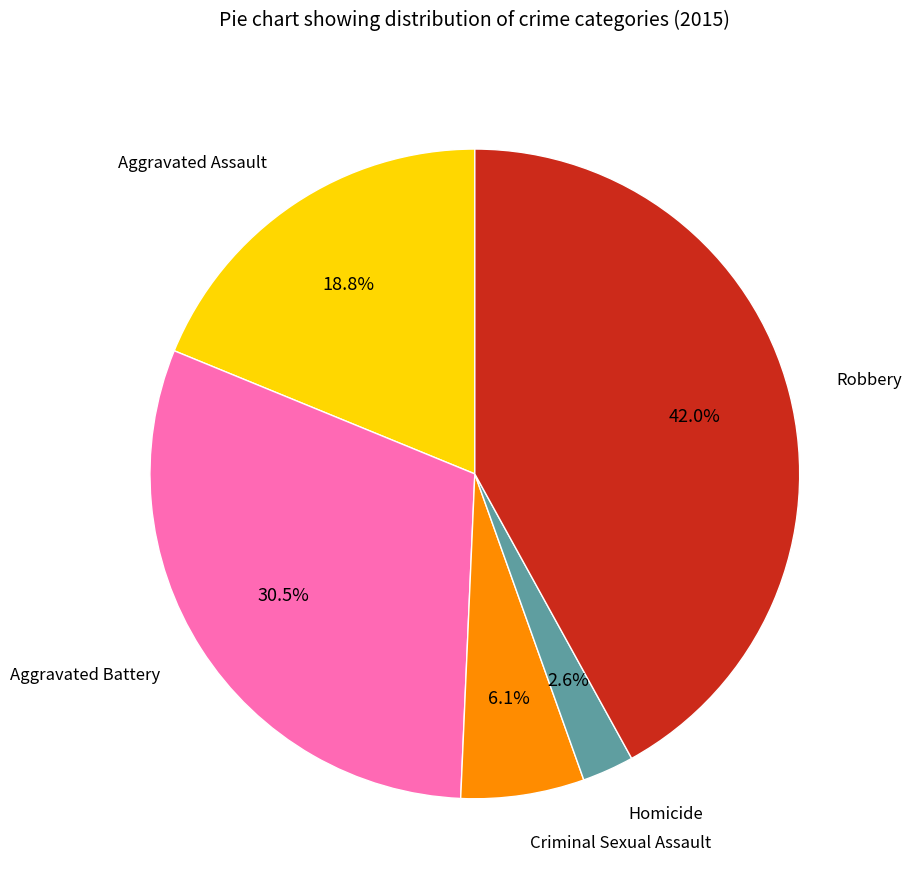

Is there any slice that represents more than half of the pie?

No